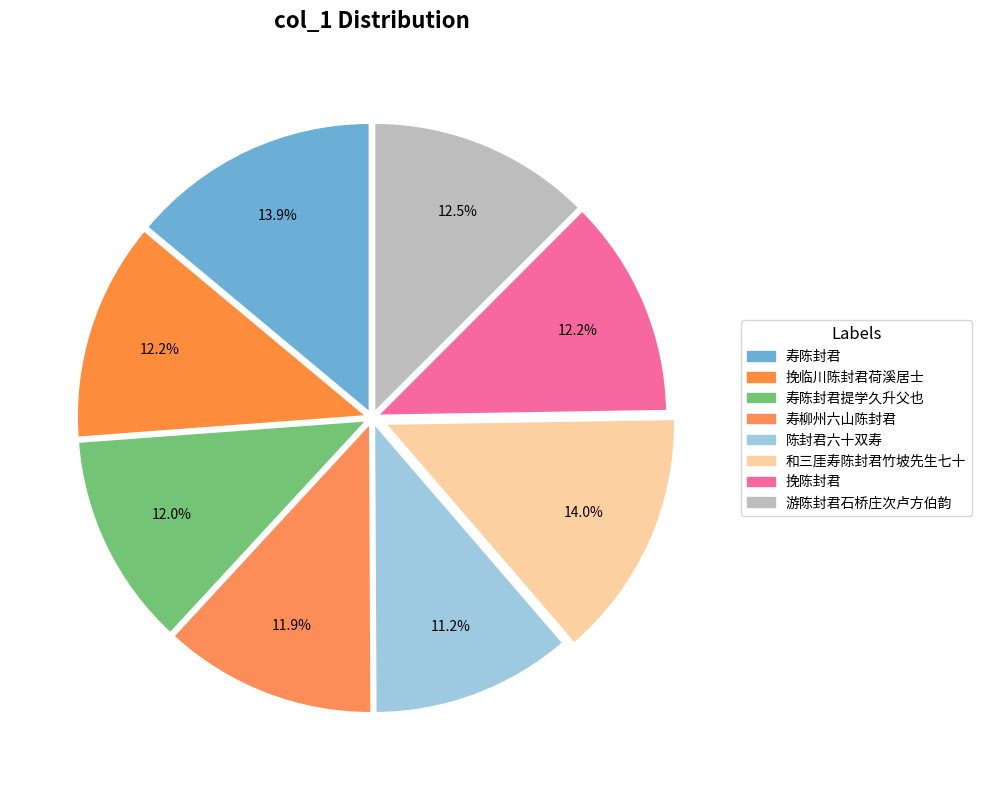

Combined, what portion of the pie is 寿柳州六山陈封君 and 寿陈封君?

25.9%